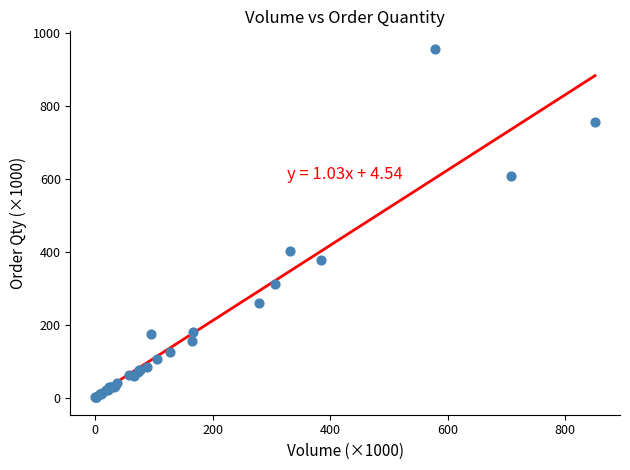

What Y value in the scatter plot is closest to 478?

402